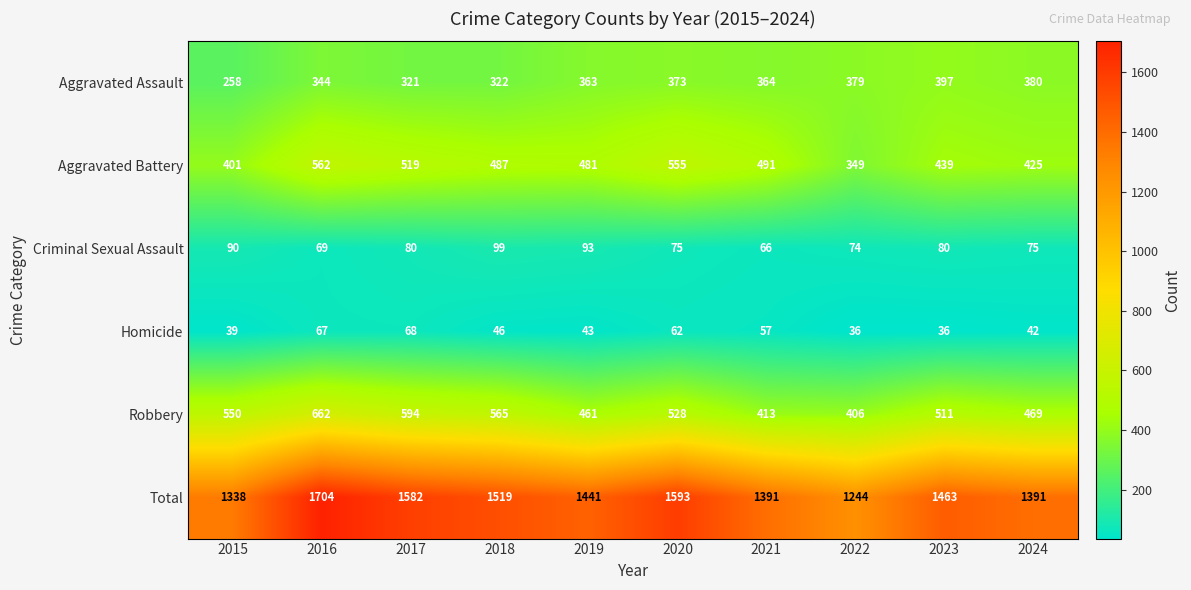

At which label is Aggravated Assault closest to 327?

2018